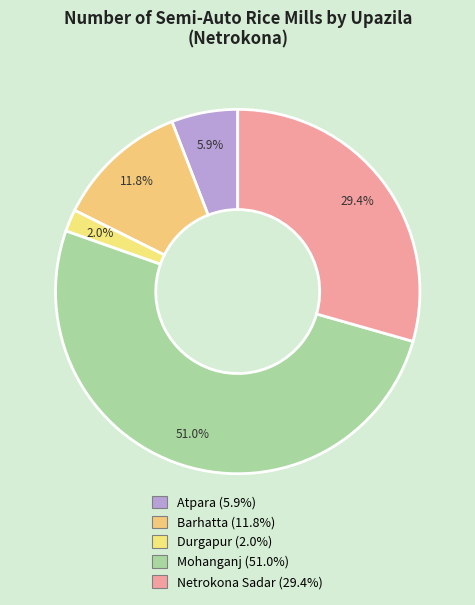

What portion of the pie excludes Atpara?

94.1%